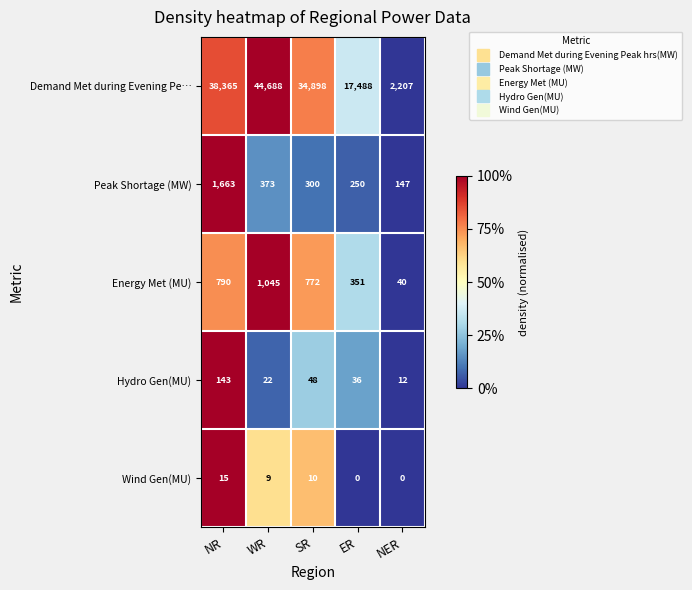

Reading left to right, what are all the values shown in this chart?

Demand Met during Evening Pe…: NR=38365	WR=44688	SR=34898	ER=17488	NER=2207
Peak Shortage (MW): NR=1663	WR=373	SR=300	ER=250	NER=147
Energy Met (MU): NR=790	WR=1045	SR=772	ER=351	NER=40
Hydro Gen(MU): NR=143	WR=22	SR=48	ER=36	NER=12
Wind Gen(MU): NR=15	WR=9	SR=10	ER=0	NER=0